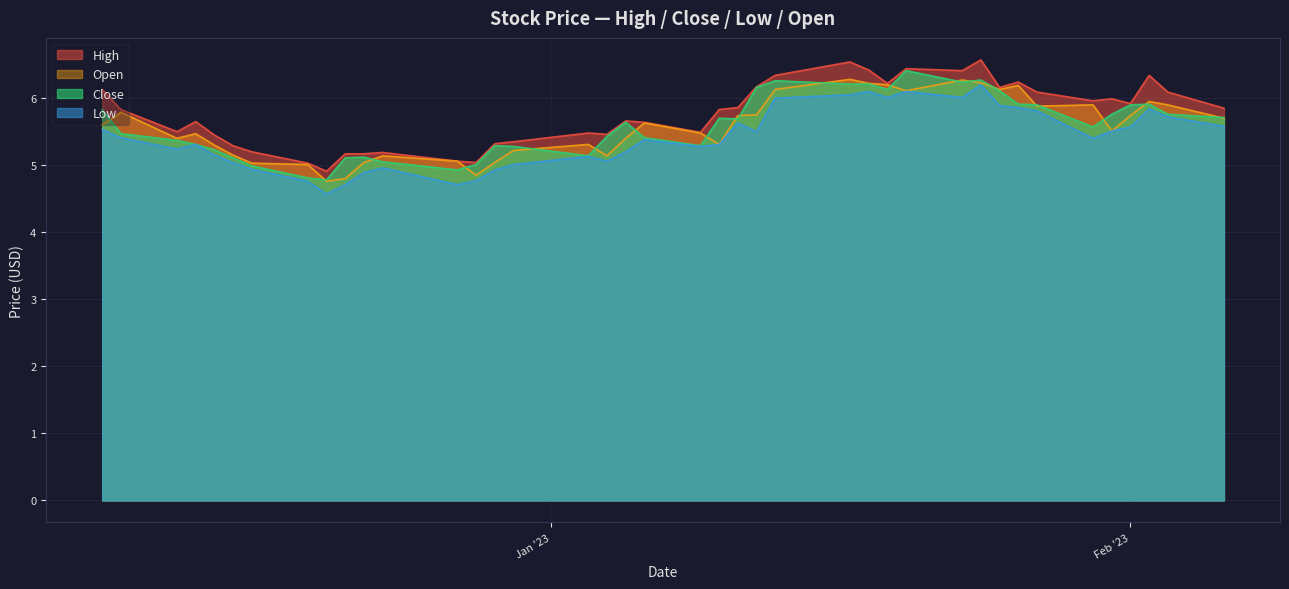

What is the lowest value of the Open series?

4.8